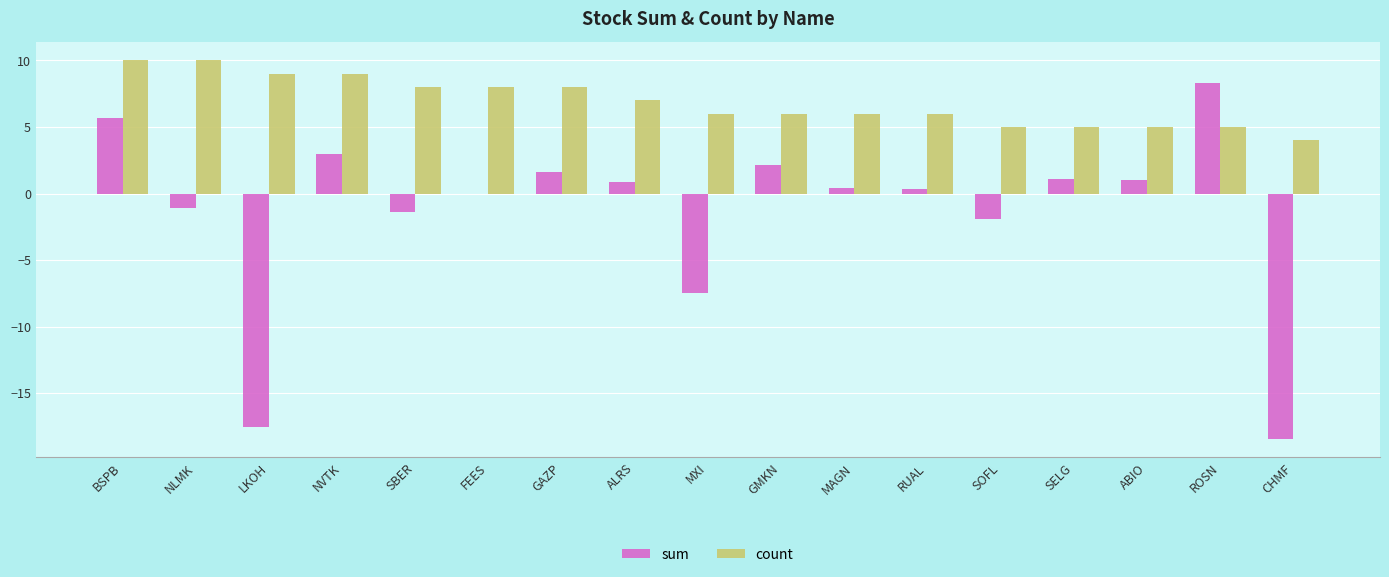

What is the highest value of the sum series?

8.3